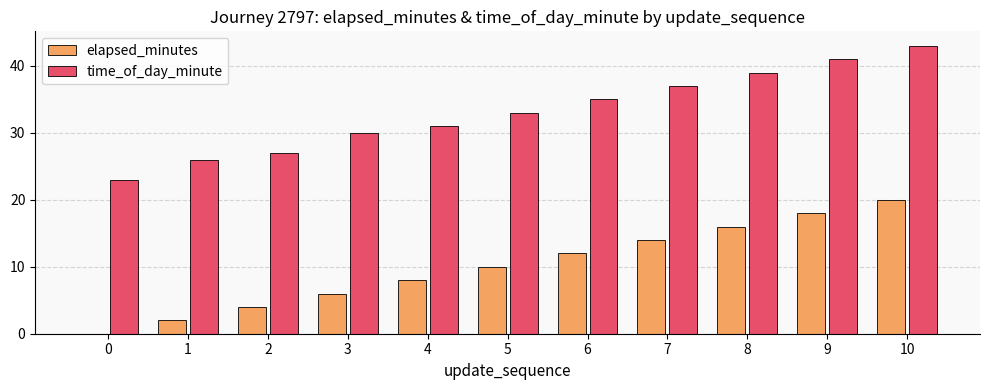

What is the difference between the elapsed_minutes values at 9 and 2?

14